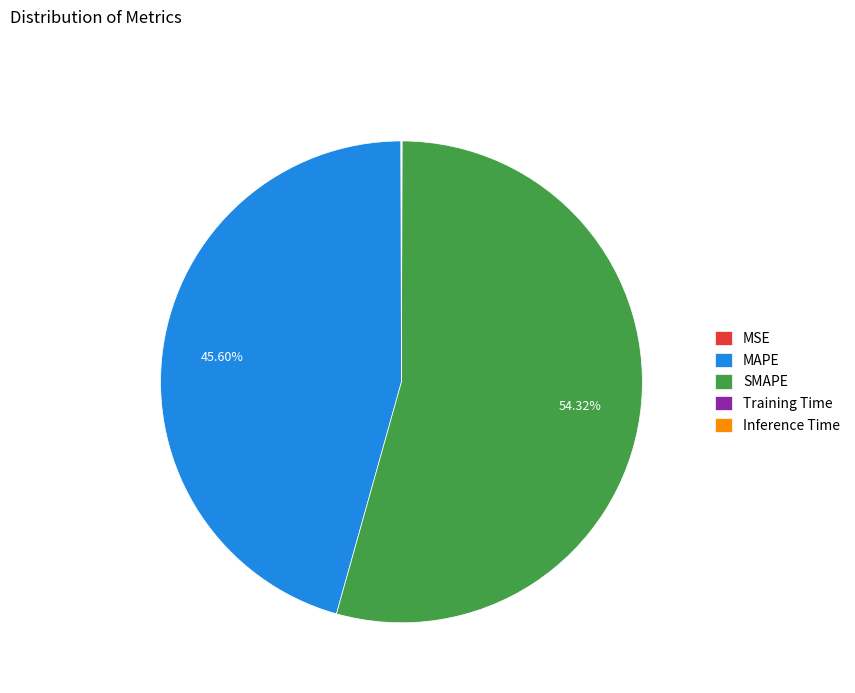

How much of the chart is everything except MAPE?

54.4%